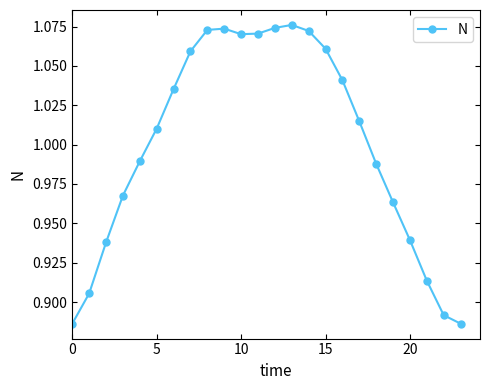

How many points are lower than both their immediate neighbors (excluding endpoints)?

1